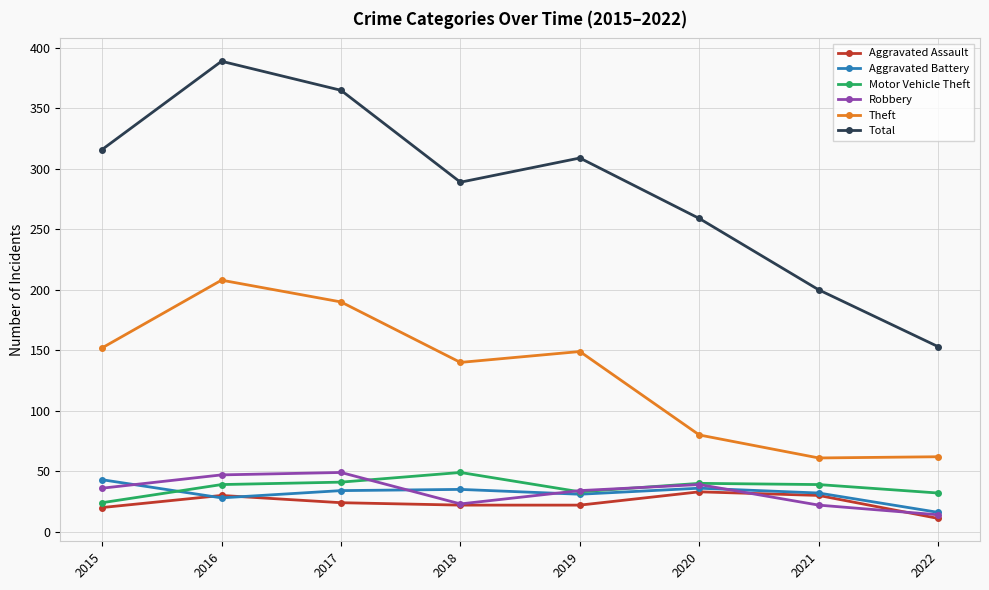

The value of Motor Vehicle Theft at 2020 is 70. True or false?

False